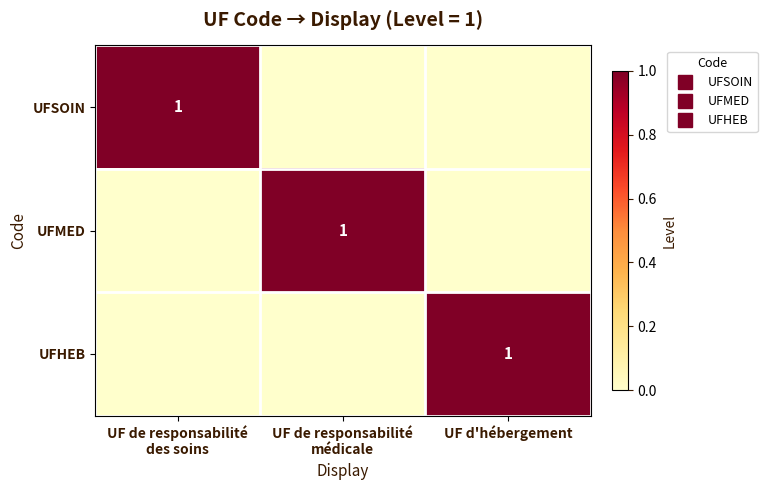

What is the total value across all series at UF de responsabilité
des soins?

1